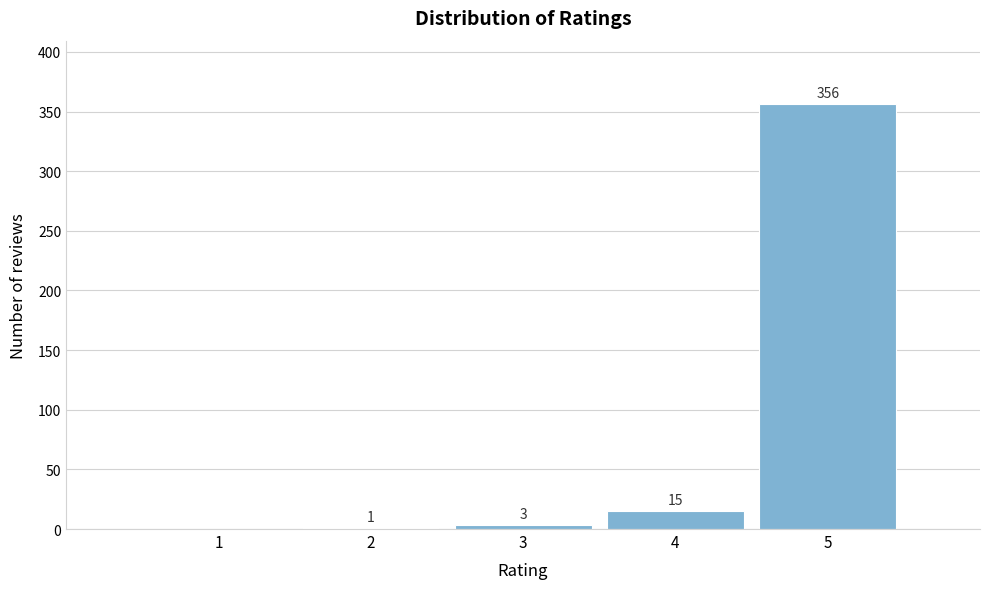

Reading right to left, what are all the values shown in this chart?

5=356	4=15	3=3	2=1	1=0